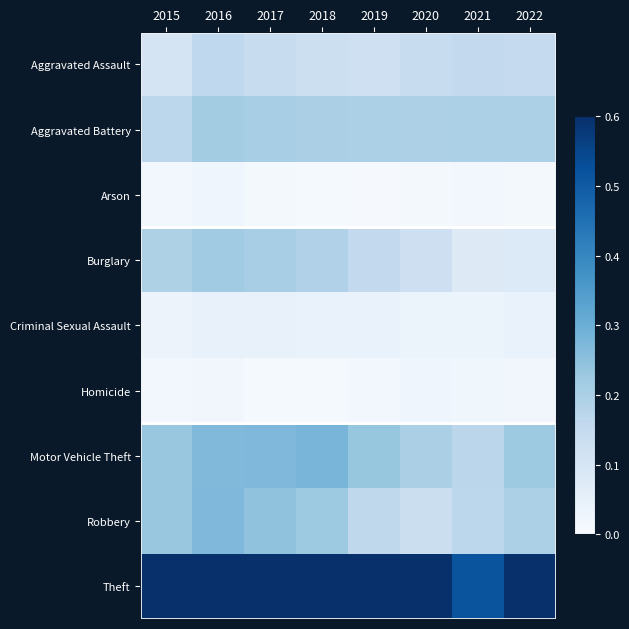

Which series has the largest total across all categories?

Theft